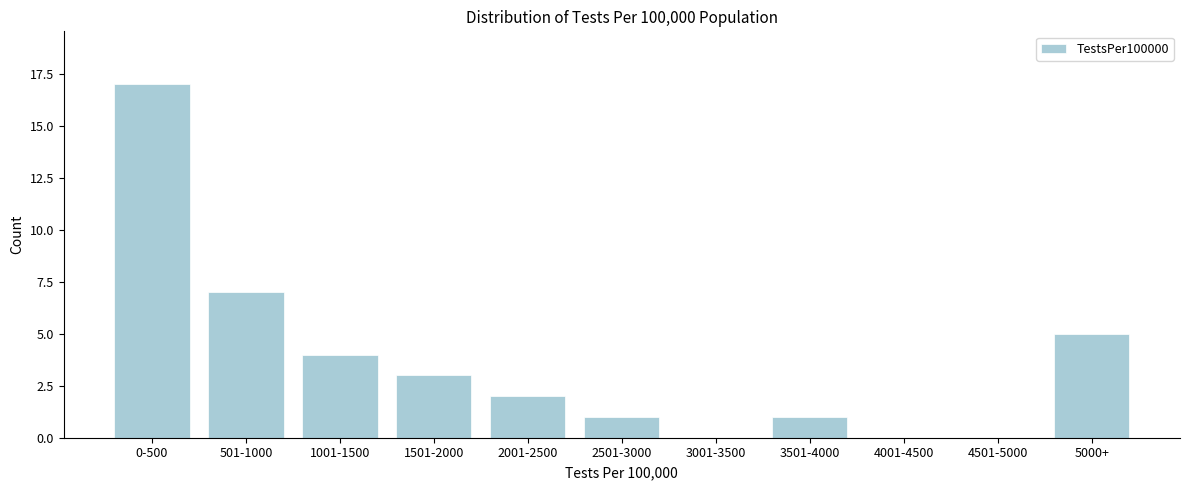

Reading left to right, extract all data points from this chart.

0-500=17	501-1000=7	1001-1500=4	1501-2000=3	2001-2500=2	2501-3000=1	3001-3500=0	3501-4000=1	4001-4500=0	4501-5000=0	5000+=5